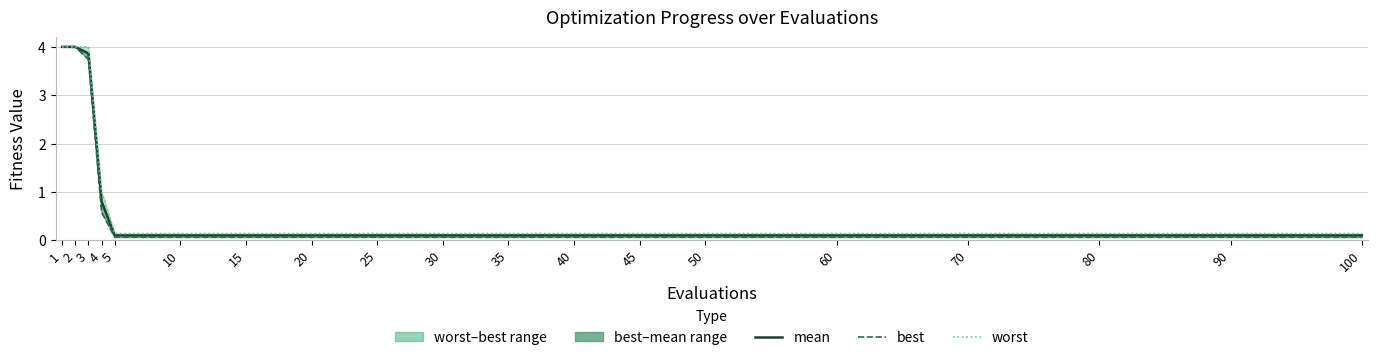

True or false: worst and mean cross at least once.

False